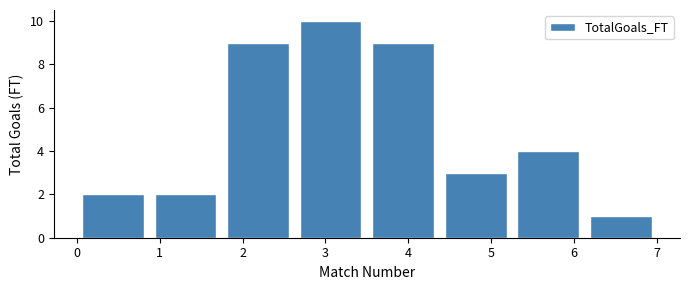

Reading left to right, list every bar in this chart as the range it spans on the x-axis followed by its height. Neither the bar edges nor the heights are printed on the chart, so give them approximately, as read against the axes.

0.0 to 0.9: 2
0.9 to 1.8: 2
1.8 to 2.6: 9
2.6 to 3.5: 10
3.5 to 4.4: 9
4.4 to 5.3: 3
5.3 to 6.1: 4
6.1 to 7.0: 1